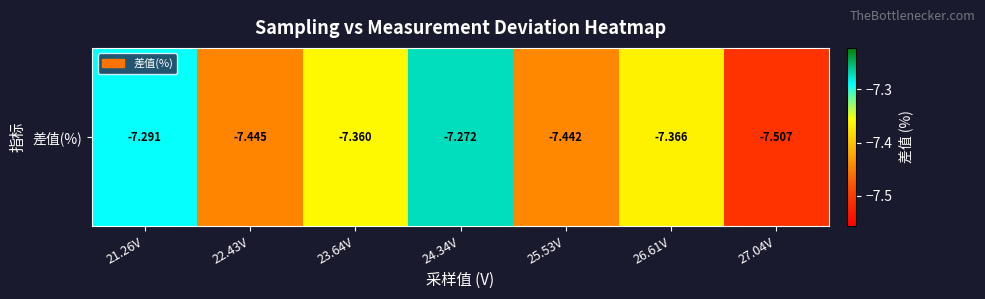

List the labels in order of value, largest first.

24.34V, 21.26V, 23.64V, 26.61V, 25.53V, 22.43V, 27.04V